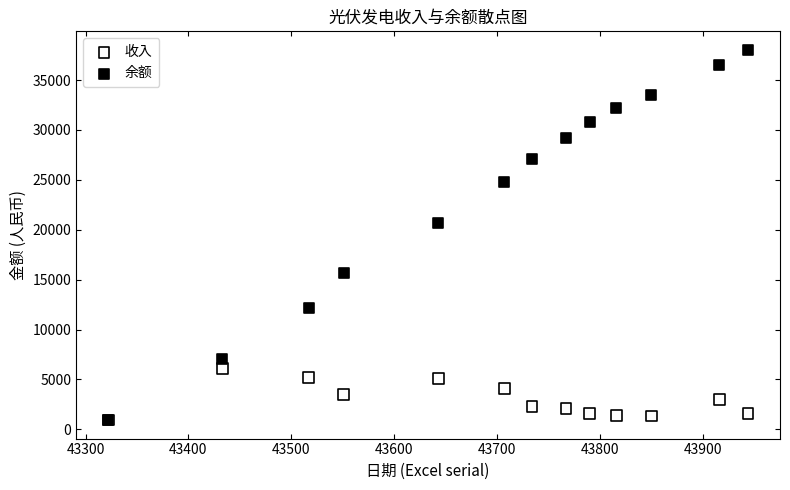

Across all series, what Y value is closest to 19477?

20706.0